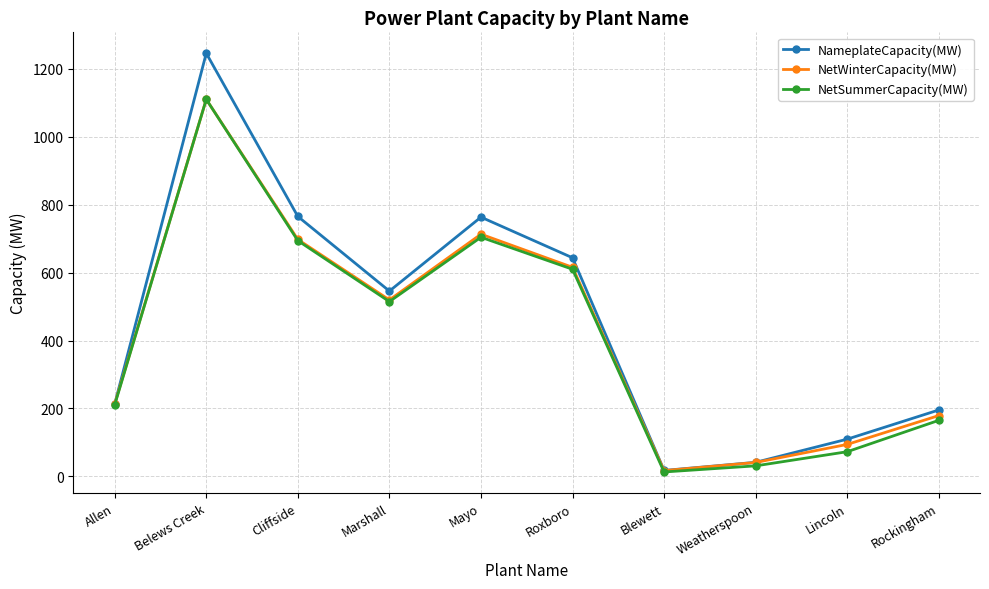

Where is the first local minimum for NetWinterCapacity(MW)?

Marshall